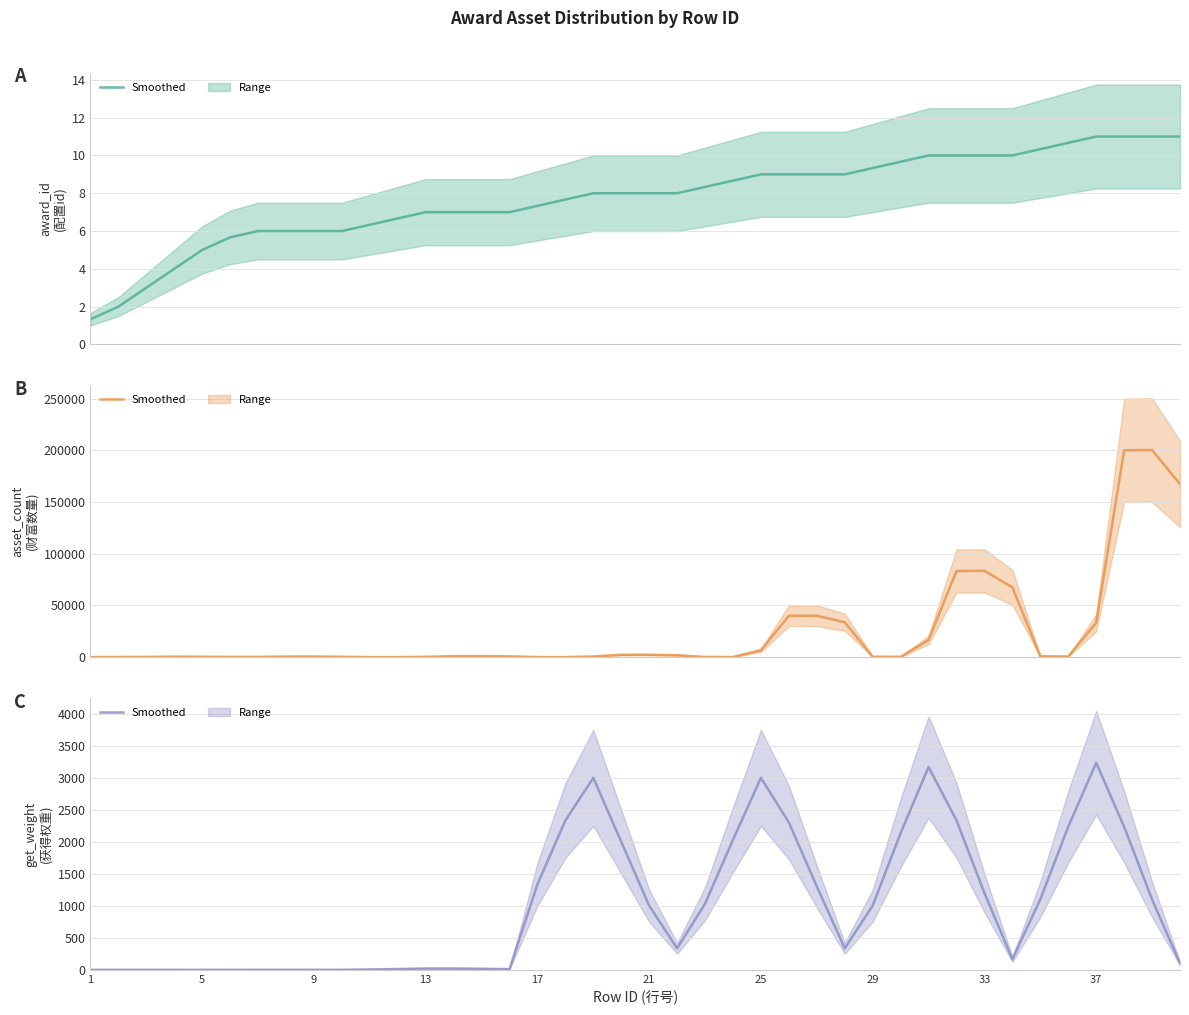

Which category has the lowest value across all series?

1